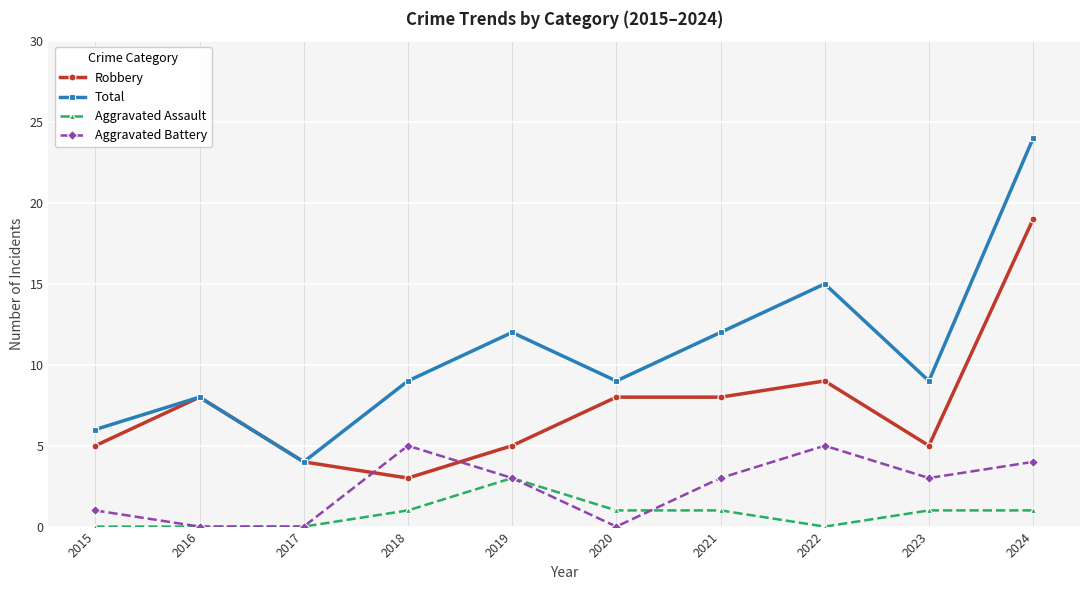

At which label is Robbery closest to 11?

2022